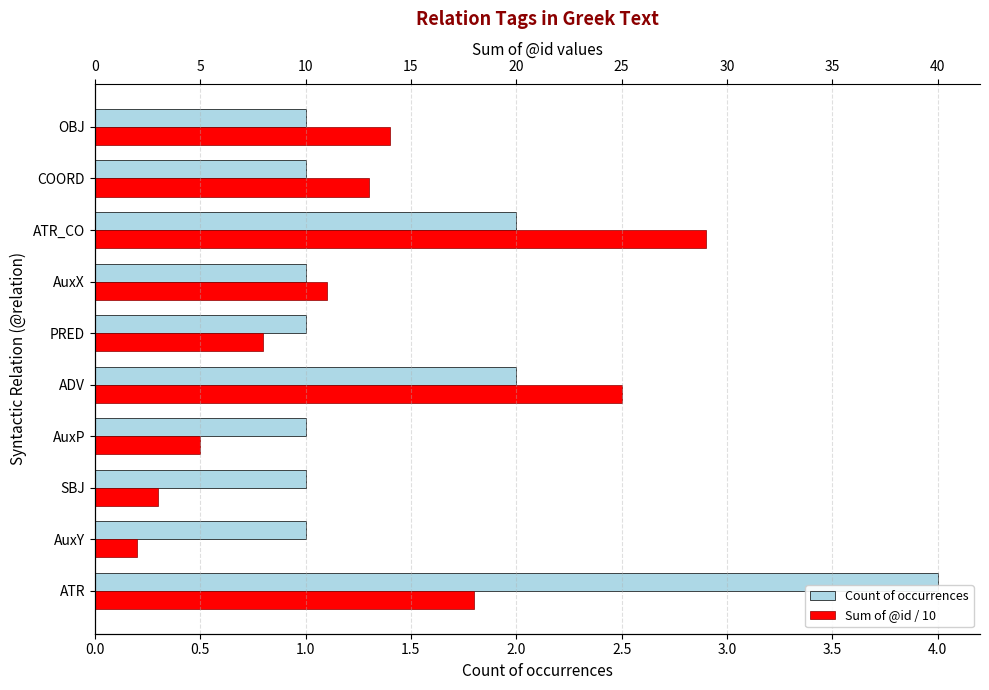

Which series has the widest spread of values?

Count of occurrences